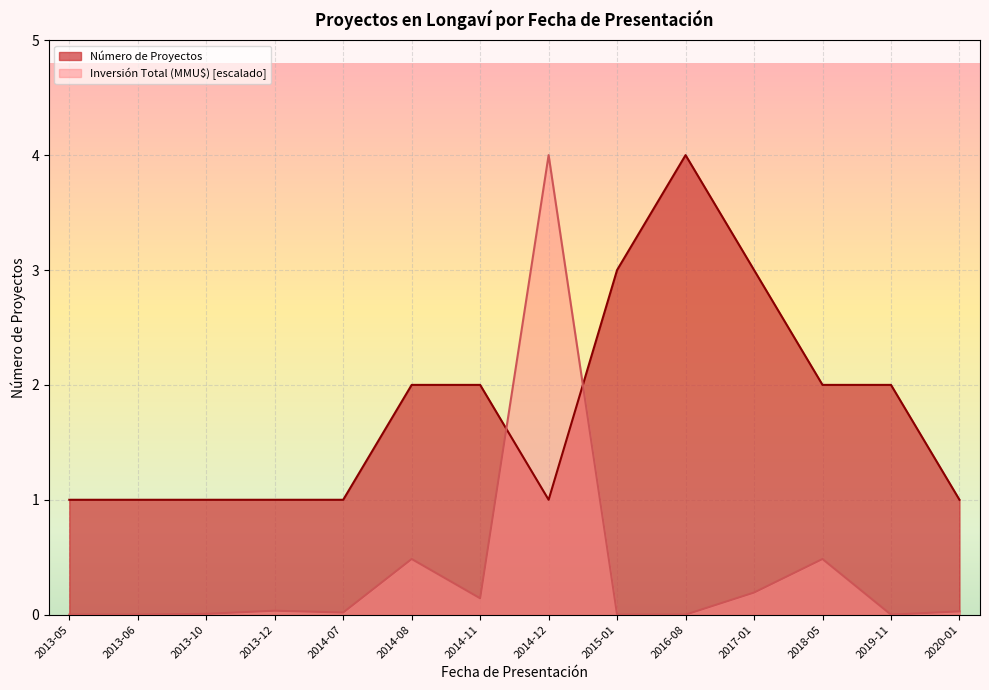

What is the average value of the Número de Proyectos series?

1.8